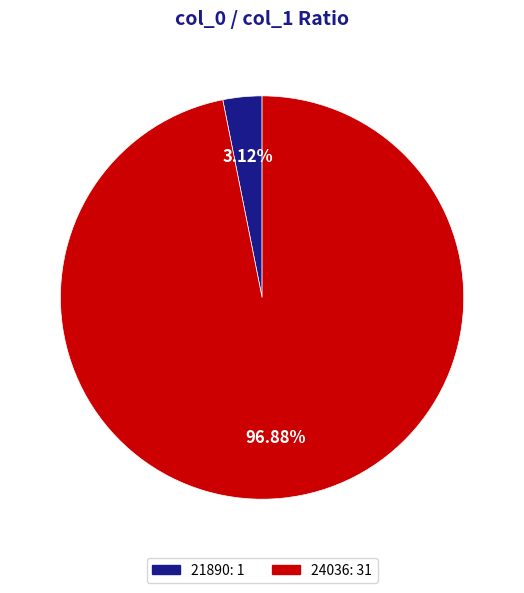

Is there any slice that represents more than half of the pie?

Yes